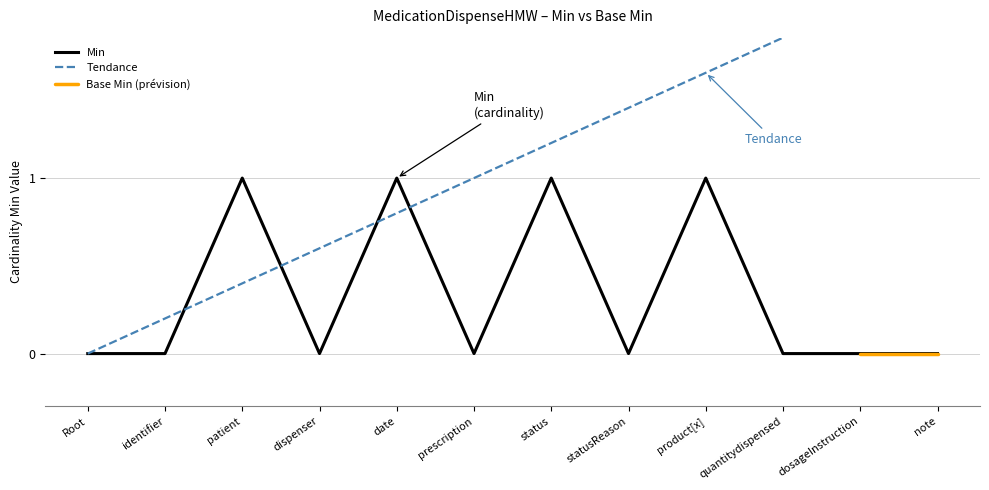

Where is the first local minimum?

dispenser